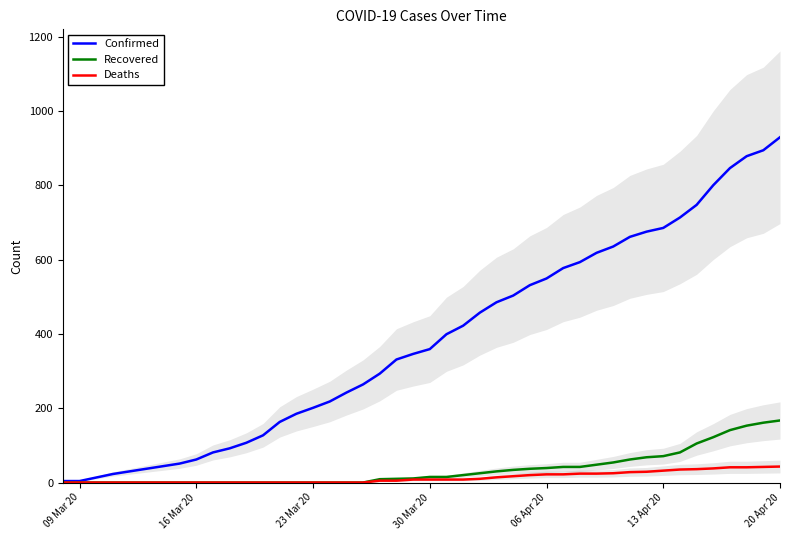

What is the maximum value for Deaths?

43